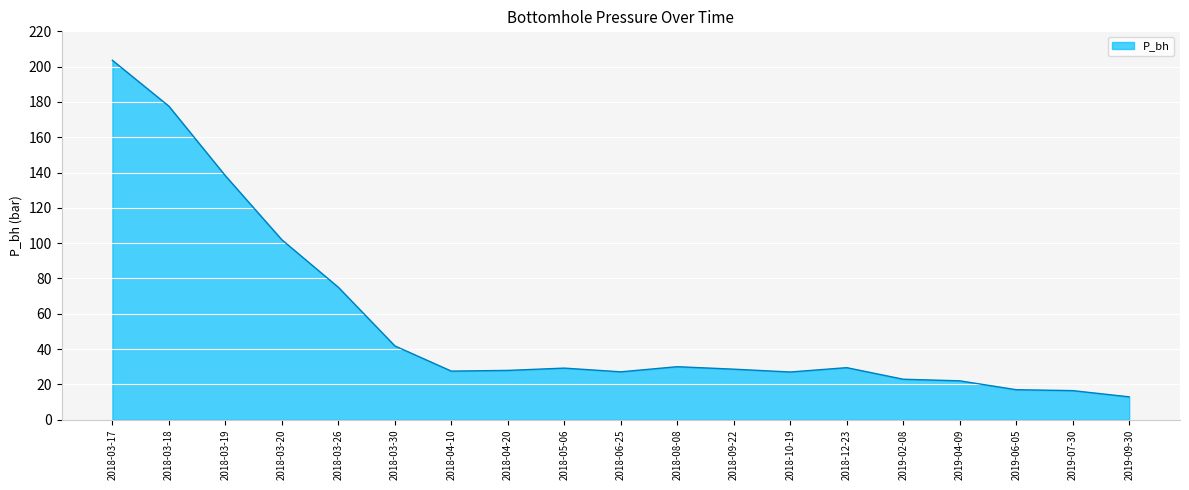

Is it true that the value at 2018-08-08 is 30.0?

True